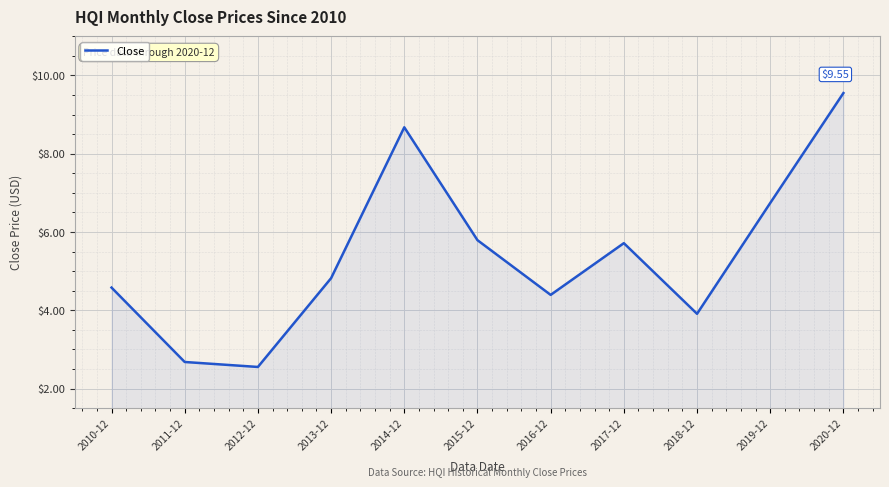

How many series are shown in this chart?

1